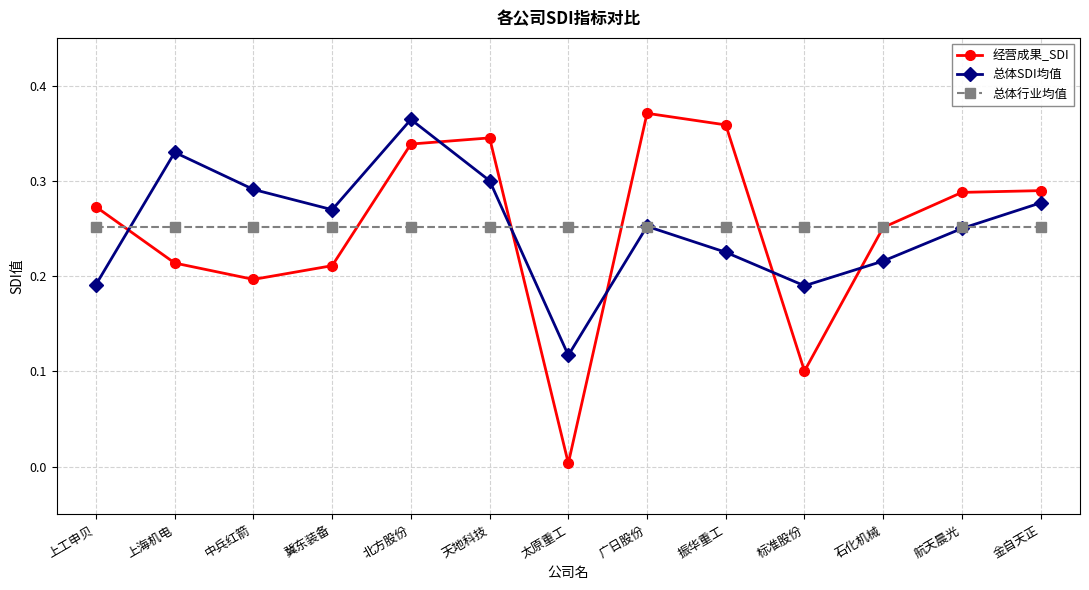

At 上工申贝, list the series in order from smallest to largest.

总体SDI均值, 总体行业均值, 经营成果_SDI